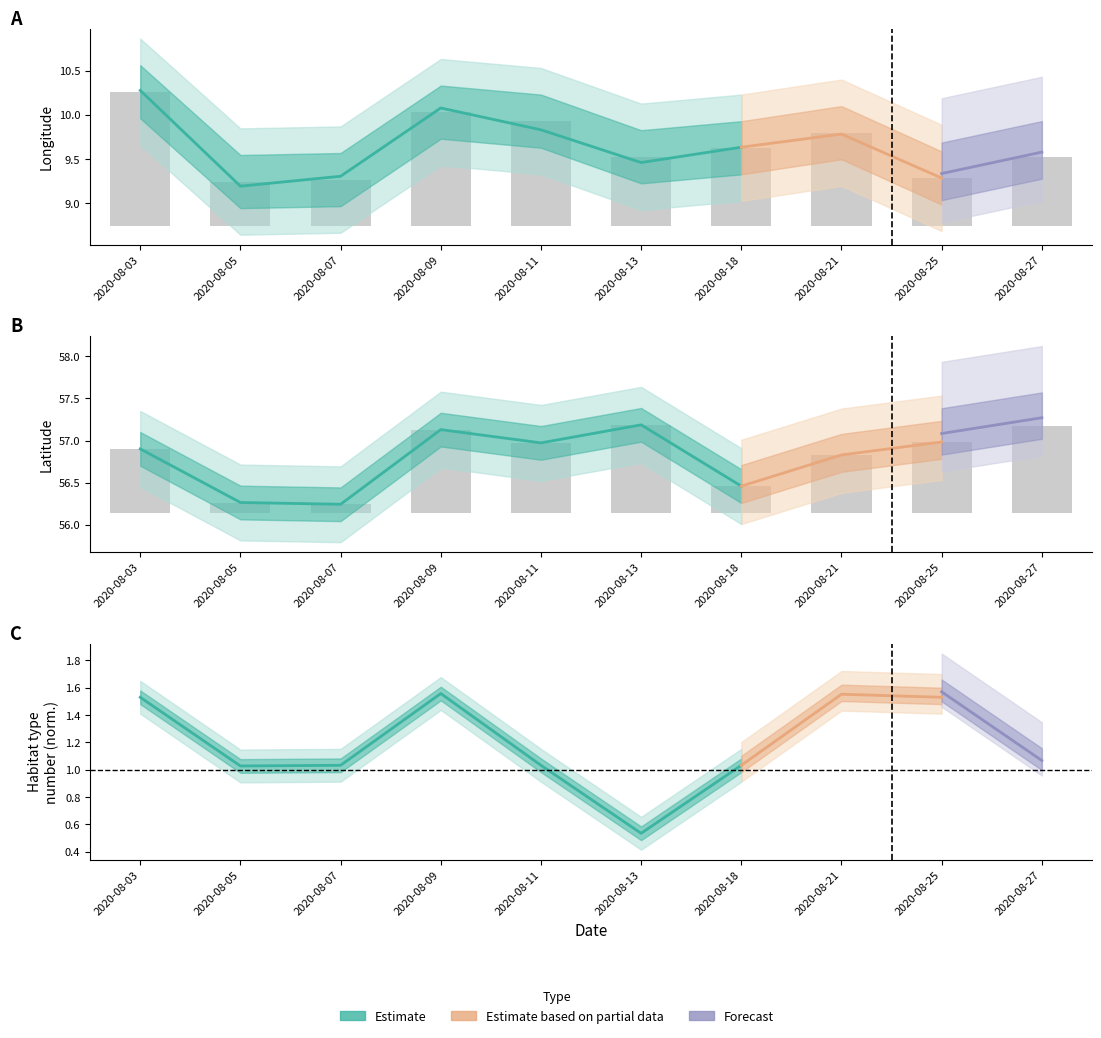

What is the value of the longitude bar at the 1st from the left?

1.5